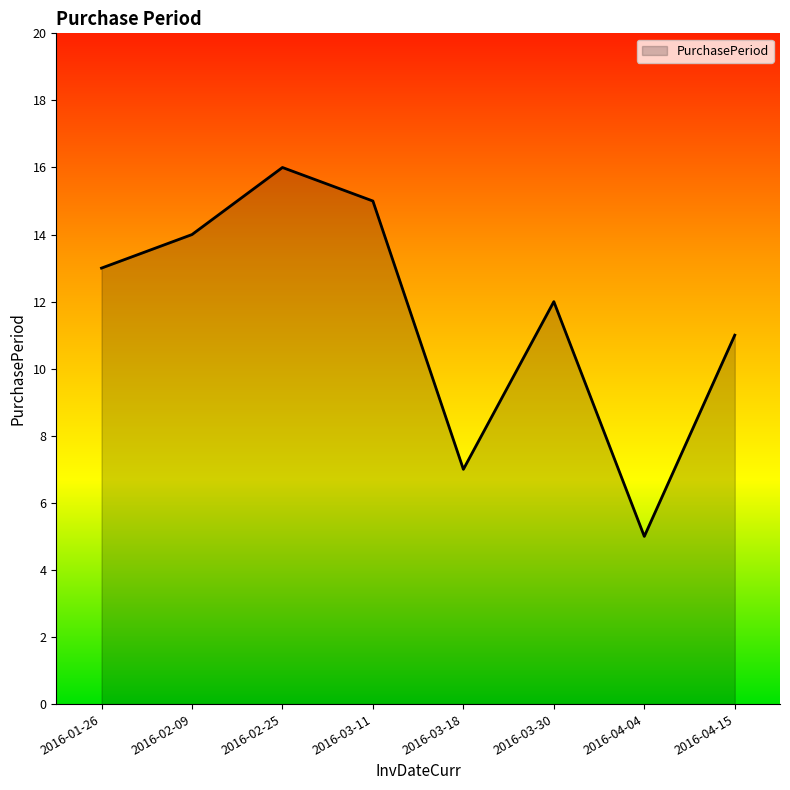

Reading left to right, what are all the values shown in this chart?

13	14	16	15	7	12	5	11